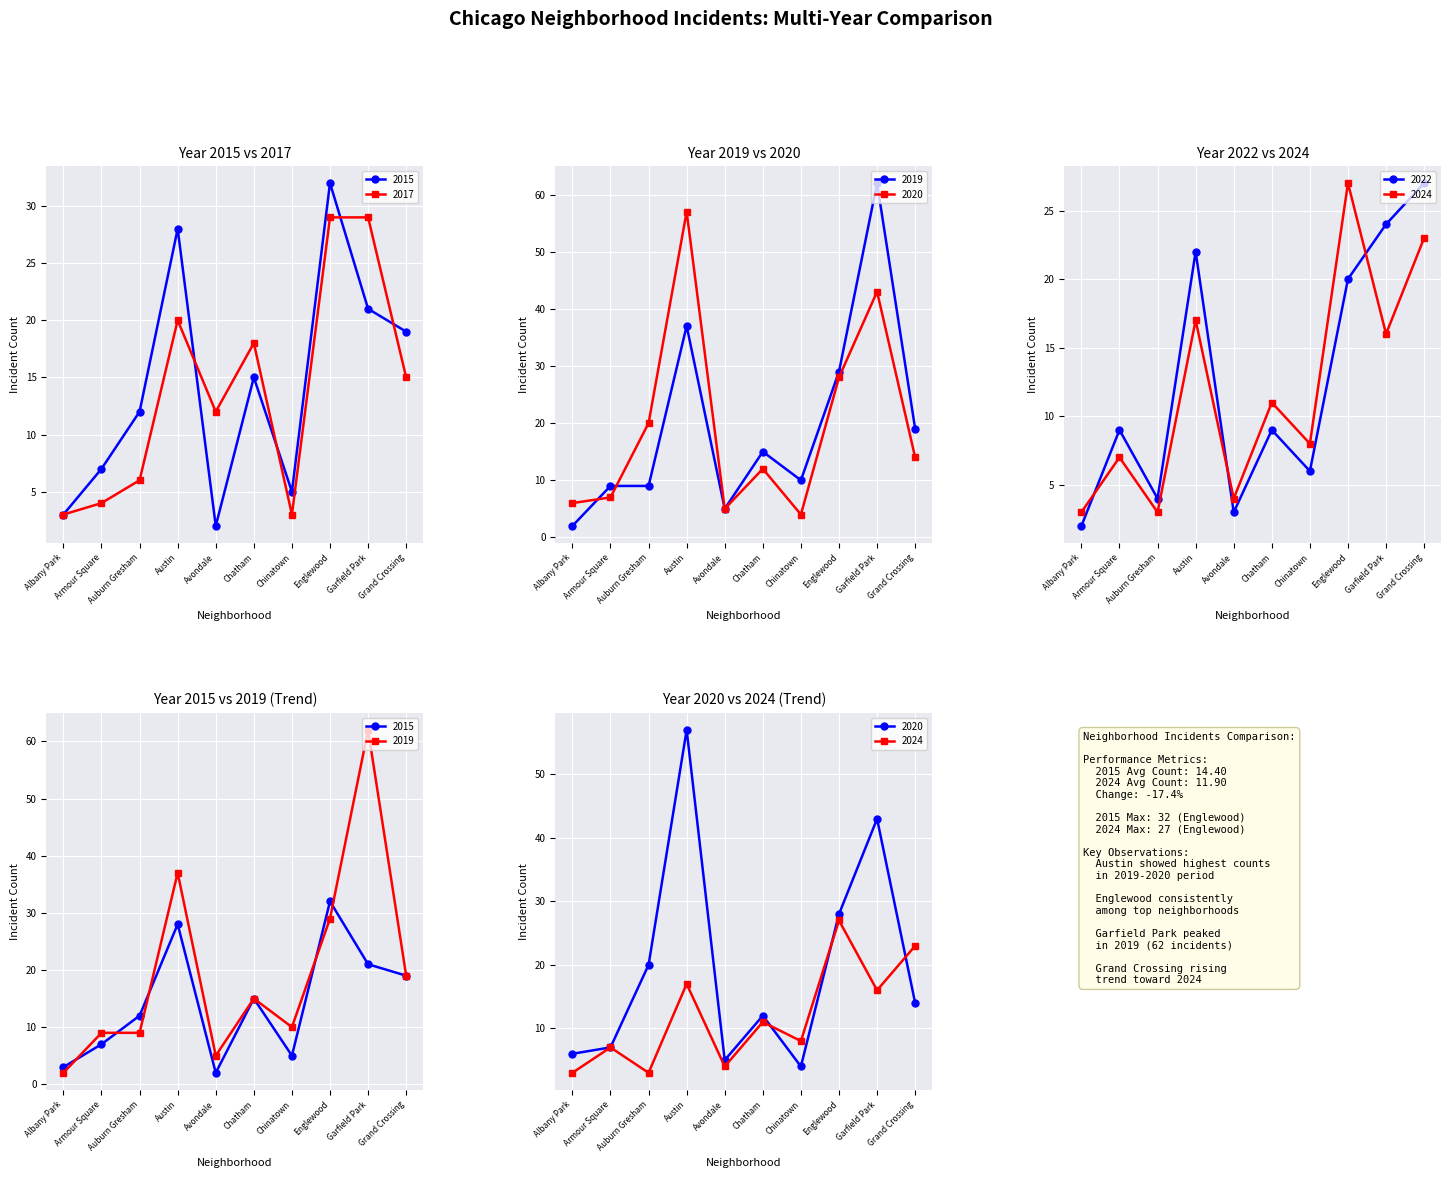

What position from the right is Chinatown?

4